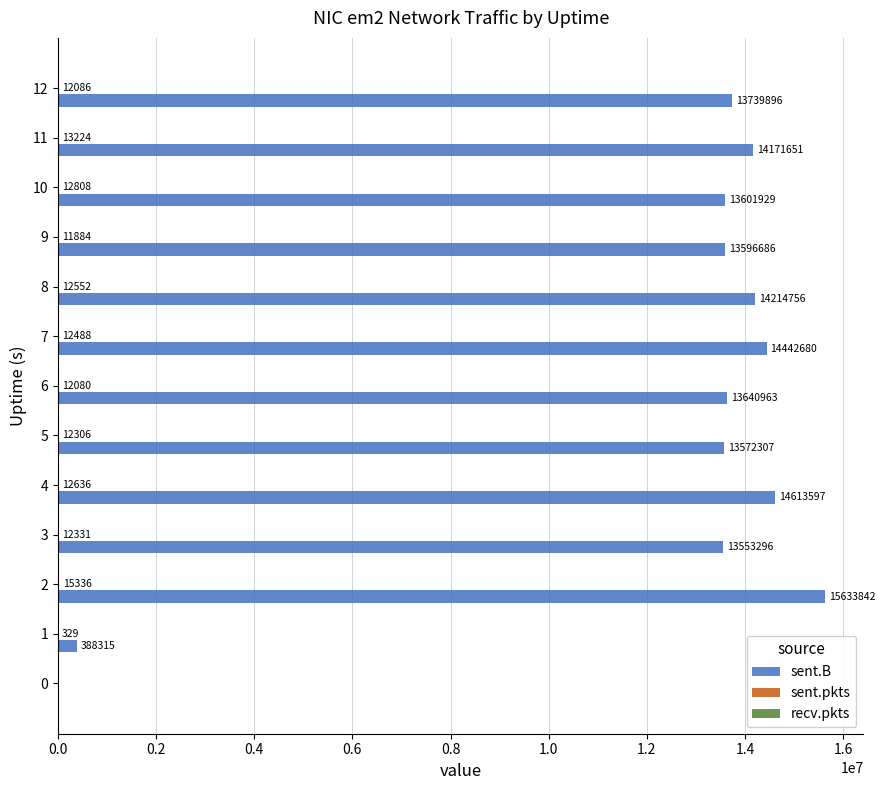

The value of sent.B at 11 is 19772635. True or false?

False